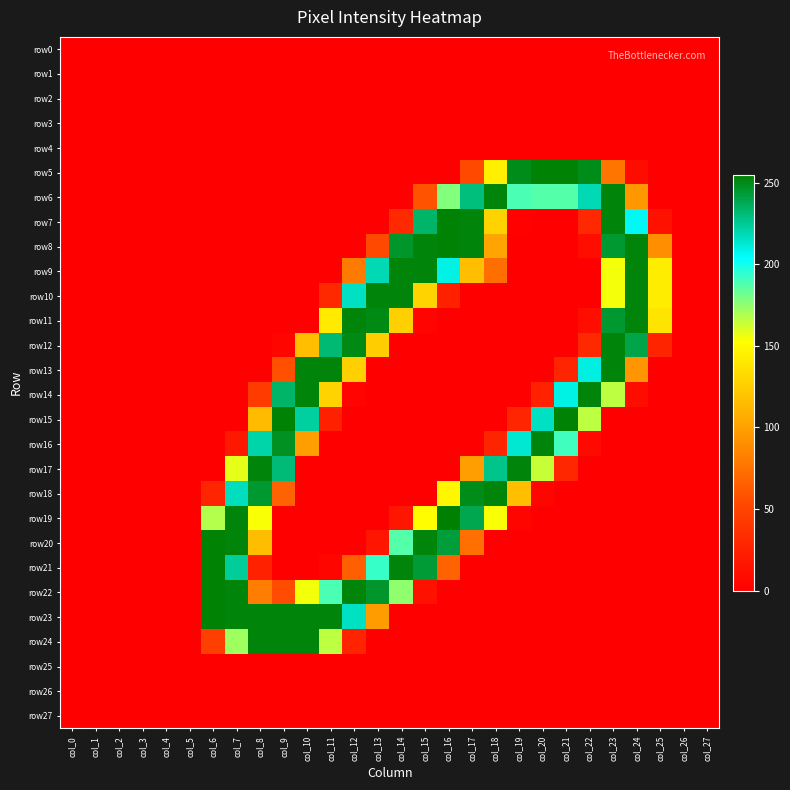

Reading right to left, transcribe all the data shown in this chart.

row0: col_27=0	col_26=0	col_25=0	col_24=0	col_23=0	col_22=0	col_21=0	col_20=0	col_19=0	col_18=0	col_17=0	col_16=0	col_15=0	col_14=0	col_13=0	col_12=0	col_11=0	col_10=0	col_9=0	col_8=0	col_7=0	col_6=0	col_5=0	col_4=0	col_3=0	col_2=0	col_1=0	col_0=0
row1: col_27=0	col_26=0	col_25=0	col_24=0	col_23=0	col_22=0	col_21=0	col_20=0	col_19=0	col_18=0	col_17=0	col_16=0	col_15=0	col_14=0	col_13=0	col_12=0	col_11=0	col_10=0	col_9=0	col_8=0	col_7=0	col_6=0	col_5=0	col_4=0	col_3=0	col_2=0	col_1=0	col_0=0
row2: col_27=0	col_26=0	col_25=0	col_24=0	col_23=0	col_22=0	col_21=0	col_20=0	col_19=0	col_18=0	col_17=0	col_16=0	col_15=0	col_14=0	col_13=0	col_12=0	col_11=0	col_10=0	col_9=0	col_8=0	col_7=0	col_6=0	col_5=0	col_4=0	col_3=0	col_2=0	col_1=0	col_0=0
row3: col_27=0	col_26=0	col_25=0	col_24=0	col_23=0	col_22=0	col_21=0	col_20=0	col_19=0	col_18=0	col_17=0	col_16=0	col_15=0	col_14=0	col_13=0	col_12=0	col_11=0	col_10=0	col_9=0	col_8=0	col_7=0	col_6=0	col_5=0	col_4=0	col_3=0	col_2=0	col_1=0	col_0=0
row4: col_27=0	col_26=0	col_25=0	col_24=0	col_23=0	col_22=0	col_21=0	col_20=0	col_19=0	col_18=0	col_17=0	col_16=0	col_15=0	col_14=0	col_13=0	col_12=0	col_11=0	col_10=0	col_9=0	col_8=0	col_7=0	col_6=0	col_5=0	col_4=0	col_3=0	col_2=0	col_1=0	col_0=0
row5: col_27=0	col_26=0	col_25=0	col_24=9	col_23=77	col_22=250	col_21=254	col_20=254	col_19=250	col_18=144	col_17=53	col_16=0	col_15=0	col_14=0	col_13=0	col_12=0	col_11=0	col_10=0	col_9=0	col_8=0	col_7=0	col_6=0	col_5=0	col_4=0	col_3=0	col_2=0	col_1=0	col_0=0
row6: col_27=0	col_26=0	col_25=0	col_24=95	col_23=253	col_22=219	col_21=187	col_20=187	col_19=189	col_18=253	col_17=230	col_16=178	col_15=59	col_14=0	col_13=0	col_12=0	col_11=0	col_10=0	col_9=0	col_8=0	col_7=0	col_6=0	col_5=0	col_4=0	col_3=0	col_2=0	col_1=0	col_0=0
row7: col_27=0	col_26=0	col_25=13	col_24=206	col_23=253	col_22=30	col_21=0	col_20=0	col_19=2	col_18=128	col_17=253	col_16=254	col_15=234	col_14=31	col_13=0	col_12=0	col_11=0	col_10=0	col_9=0	col_8=0	col_7=0	col_6=0	col_5=0	col_4=0	col_3=0	col_2=0	col_1=0	col_0=0
row8: col_27=0	col_26=0	col_25=91	col_24=253	col_23=245	col_22=11	col_21=0	col_20=0	col_19=0	col_18=102	col_17=253	col_16=254	col_15=253	col_14=246	col_13=53	col_12=0	col_11=0	col_10=0	col_9=0	col_8=0	col_7=0	col_6=0	col_5=0	col_4=0	col_3=0	col_2=0	col_1=0	col_0=0
row9: col_27=0	col_26=0	col_25=143	col_24=253	col_23=155	col_22=0	col_21=0	col_20=0	col_19=0	col_18=73	col_17=117	col_16=209	col_15=253	col_14=253	col_13=219	col_12=80	col_11=0	col_10=0	col_9=0	col_8=0	col_7=0	col_6=0	col_5=0	col_4=0	col_3=0	col_2=0	col_1=0	col_0=0
row10: col_27=0	col_26=0	col_25=143	col_24=253	col_23=155	col_22=0	col_21=0	col_20=0	col_19=0	col_18=0	col_17=0	col_16=24	col_15=128	col_14=253	col_13=253	col_12=216	col_11=31	col_10=0	col_9=0	col_8=0	col_7=0	col_6=0	col_5=0	col_4=0	col_3=0	col_2=0	col_1=0	col_0=0
row11: col_27=0	col_26=0	col_25=138	col_24=253	col_23=245	col_22=11	col_21=0	col_20=0	col_19=0	col_18=0	col_17=0	col_16=0	col_15=3	col_14=127	col_13=251	col_12=253	col_11=141	col_10=0	col_9=0	col_8=0	col_7=0	col_6=0	col_5=0	col_4=0	col_3=0	col_2=0	col_1=0	col_0=0
row12: col_27=0	col_26=0	col_25=27	col_24=240	col_23=253	col_22=31	col_21=0	col_20=0	col_19=0	col_18=0	col_17=0	col_16=0	col_15=0	col_14=0	col_13=125	col_12=251	col_11=232	col_10=117	col_9=4	col_8=0	col_7=0	col_6=0	col_5=0	col_4=0	col_3=0	col_2=0	col_1=0	col_0=0
row13: col_27=0	col_26=0	col_25=0	col_24=94	col_23=253	col_22=210	col_21=28	col_20=0	col_19=0	col_18=0	col_17=0	col_16=0	col_15=0	col_14=0	col_13=0	col_12=127	col_11=253	col_10=253	col_9=57	col_8=0	col_7=0	col_6=0	col_5=0	col_4=0	col_3=0	col_2=0	col_1=0	col_0=0
row14: col_27=0	col_26=0	col_25=0	col_24=9	col_23=166	col_22=253	col_21=209	col_20=25	col_19=0	col_18=0	col_17=0	col_16=0	col_15=0	col_14=0	col_13=0	col_12=3	col_11=128	col_10=253	col_9=234	col_8=44	col_7=0	col_6=0	col_5=0	col_4=0	col_3=0	col_2=0	col_1=0	col_0=0
row15: col_27=0	col_26=0	col_25=0	col_24=0	col_23=0	col_22=166	col_21=254	col_20=216	col_19=28	col_18=0	col_17=0	col_16=0	col_15=0	col_14=0	col_13=0	col_12=0	col_11=24	col_10=223	col_9=254	col_8=115	col_7=0	col_6=0	col_5=0	col_4=0	col_3=0	col_2=0	col_1=0	col_0=0
row16: col_27=0	col_26=0	col_25=0	col_24=0	col_23=0	col_22=7	col_21=191	col_20=253	col_19=213	col_18=27	col_17=0	col_16=0	col_15=0	col_14=0	col_13=0	col_12=0	col_11=0	col_10=99	col_9=248	col_8=221	col_7=18	col_6=0	col_5=0	col_4=0	col_3=0	col_2=0	col_1=0	col_0=0
row17: col_27=0	col_26=0	col_25=0	col_24=0	col_23=0	col_22=0	col_21=29	col_20=164	col_19=253	col_18=227	col_17=99	col_16=0	col_15=0	col_14=0	col_13=0	col_12=0	col_11=0	col_10=0	col_9=231	col_8=253	col_7=158	col_6=0	col_5=0	col_4=0	col_3=0	col_2=0	col_1=0	col_0=0
row18: col_27=0	col_26=0	col_25=0	col_24=0	col_23=0	col_22=0	col_21=0	col_20=4	col_19=117	col_18=253	col_17=250	col_16=148	col_15=0	col_14=0	col_13=0	col_12=0	col_11=0	col_10=0	col_9=67	col_8=245	col_7=217	col_6=28	col_5=0	col_4=0	col_3=0	col_2=0	col_1=0	col_0=0
row19: col_27=0	col_26=0	col_25=0	col_24=0	col_23=0	col_22=0	col_21=0	col_20=0	col_19=4	col_18=154	col_17=239	col_16=255	col_15=152	col_14=17	col_13=0	col_12=0	col_11=0	col_10=0	col_9=0	col_8=154	col_7=253	col_6=168	col_5=0	col_4=0	col_3=0	col_2=0	col_1=0	col_0=0
row20: col_27=0	col_26=0	col_25=0	col_24=0	col_23=0	col_22=0	col_21=0	col_20=0	col_19=0	col_18=0	col_17=74	col_16=243	col_15=253	col_14=187	col_13=16	col_12=0	col_11=0	col_10=0	col_9=0	col_8=116	col_7=253	col_6=254	col_5=0	col_4=0	col_3=0	col_2=0	col_1=0	col_0=0
row21: col_27=0	col_26=0	col_25=0	col_24=0	col_23=0	col_22=0	col_21=0	col_20=0	col_19=0	col_18=0	col_17=0	col_16=67	col_15=244	col_14=253	col_13=193	col_12=65	col_11=4	col_10=0	col_9=0	col_8=25	col_7=224	col_6=254	col_5=0	col_4=0	col_3=0	col_2=0	col_1=0	col_0=0
row22: col_27=0	col_26=0	col_25=0	col_24=0	col_23=0	col_22=0	col_21=0	col_20=0	col_19=0	col_18=0	col_17=0	col_16=0	col_15=13	col_14=175	col_13=246	col_12=253	col_11=189	col_10=155	col_9=55	col_8=81	col_7=253	col_6=254	col_5=0	col_4=0	col_3=0	col_2=0	col_1=0	col_0=0
row23: col_27=0	col_26=0	col_25=0	col_24=0	col_23=0	col_22=0	col_21=0	col_20=0	col_19=0	col_18=0	col_17=0	col_16=0	col_15=0	col_14=0	col_13=98	col_12=216	col_11=253	col_10=253	col_9=253	col_8=253	col_7=253	col_6=254	col_5=0	col_4=0	col_3=0	col_2=0	col_1=0	col_0=0
row24: col_27=0	col_26=0	col_25=0	col_24=0	col_23=0	col_22=0	col_21=0	col_20=0	col_19=0	col_18=0	col_17=0	col_16=0	col_15=0	col_14=0	col_13=0	col_12=26	col_11=166	col_10=253	col_9=253	col_8=253	col_7=172	col_6=47	col_5=0	col_4=0	col_3=0	col_2=0	col_1=0	col_0=0
row25: col_27=0	col_26=0	col_25=0	col_24=0	col_23=0	col_22=0	col_21=0	col_20=0	col_19=0	col_18=0	col_17=0	col_16=0	col_15=0	col_14=0	col_13=0	col_12=0	col_11=0	col_10=0	col_9=0	col_8=0	col_7=0	col_6=0	col_5=0	col_4=0	col_3=0	col_2=0	col_1=0	col_0=0
row26: col_27=0	col_26=0	col_25=0	col_24=0	col_23=0	col_22=0	col_21=0	col_20=0	col_19=0	col_18=0	col_17=0	col_16=0	col_15=0	col_14=0	col_13=0	col_12=0	col_11=0	col_10=0	col_9=0	col_8=0	col_7=0	col_6=0	col_5=0	col_4=0	col_3=0	col_2=0	col_1=0	col_0=0
row27: col_27=0	col_26=0	col_25=0	col_24=0	col_23=0	col_22=0	col_21=0	col_20=0	col_19=0	col_18=0	col_17=0	col_16=0	col_15=0	col_14=0	col_13=0	col_12=0	col_11=0	col_10=0	col_9=0	col_8=0	col_7=0	col_6=0	col_5=0	col_4=0	col_3=0	col_2=0	col_1=0	col_0=0